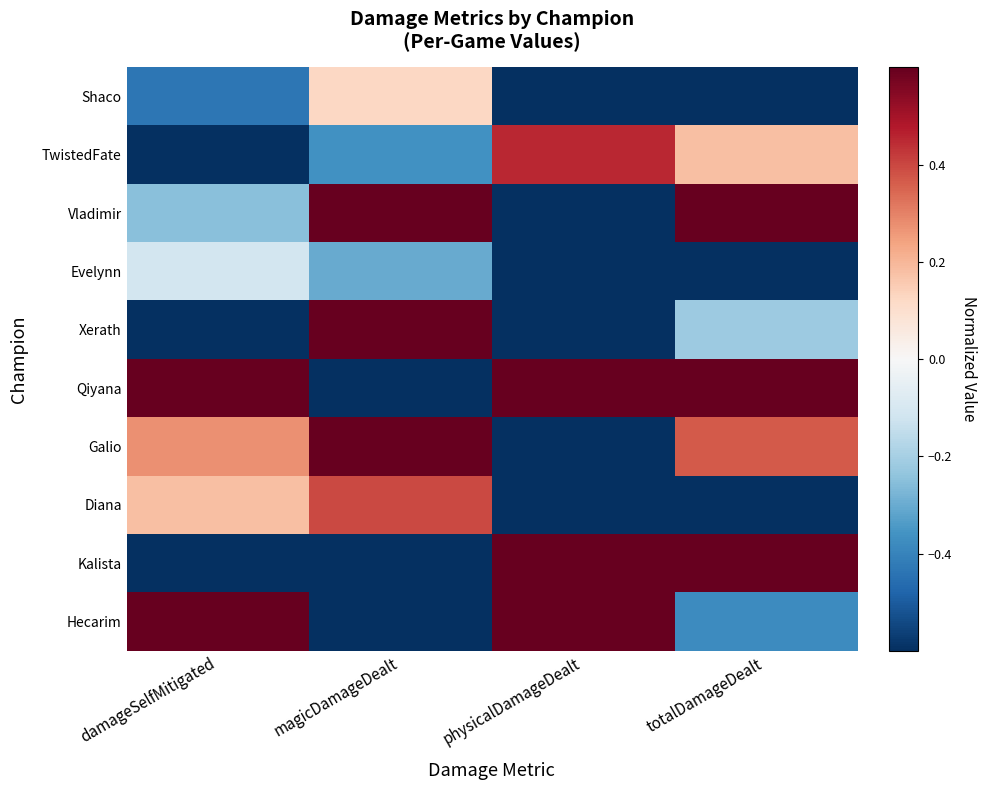

What is the maximum value shown in the chart?

1.0